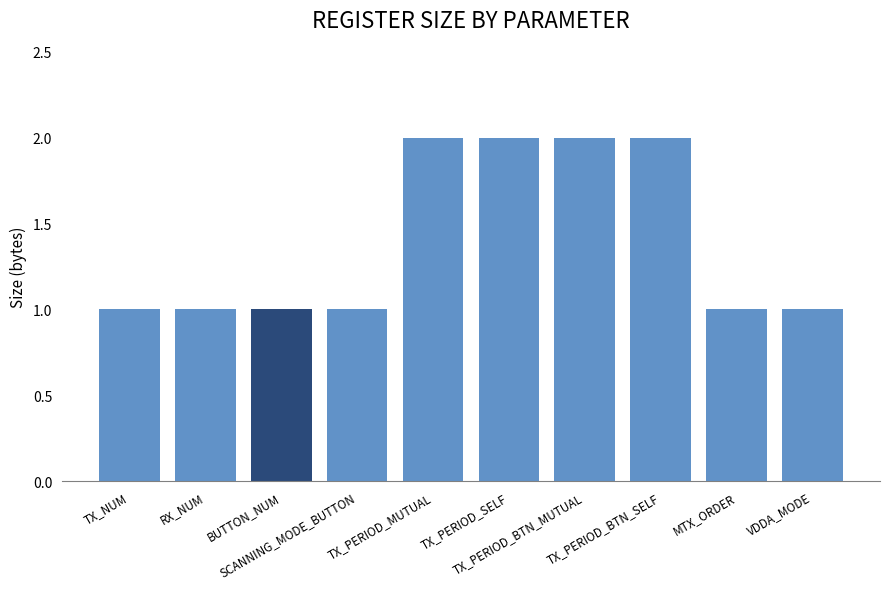

How many bars are there in total?

10